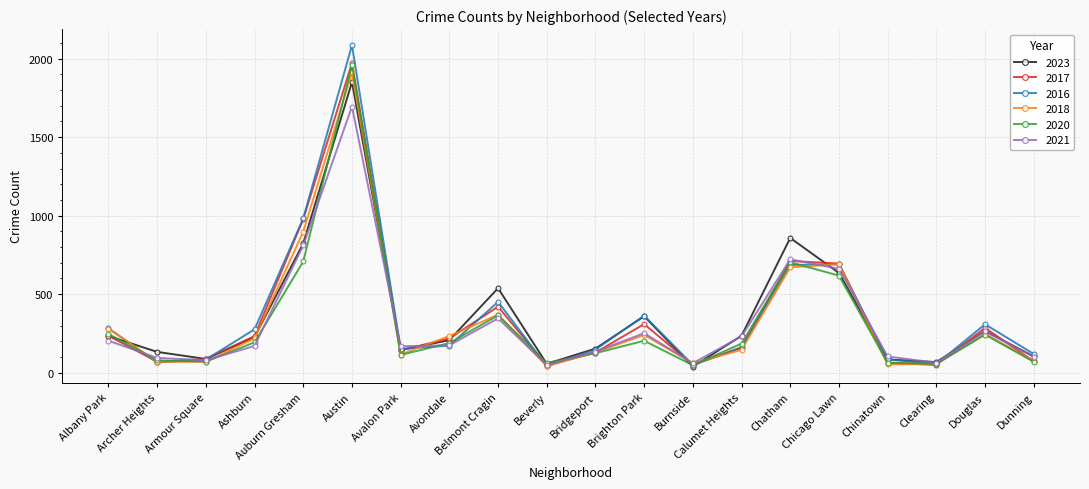

What is the label of the 20th point from the right?

Albany Park